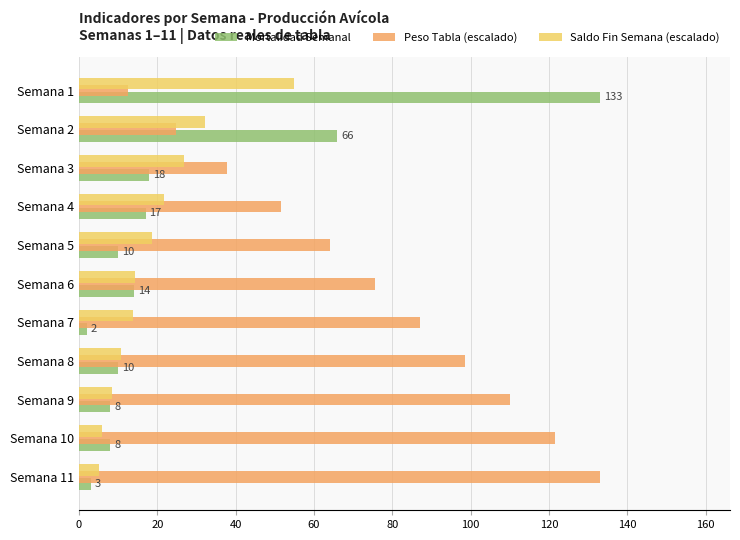

What is the difference between the maximum and minimum values in the Mortalidad Semanal series?

131.0